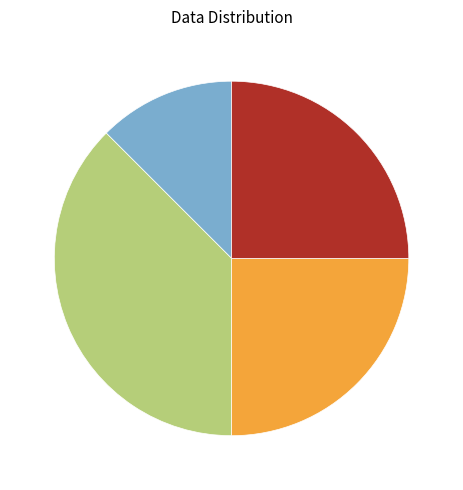

Is there a majority slice in this chart?

No